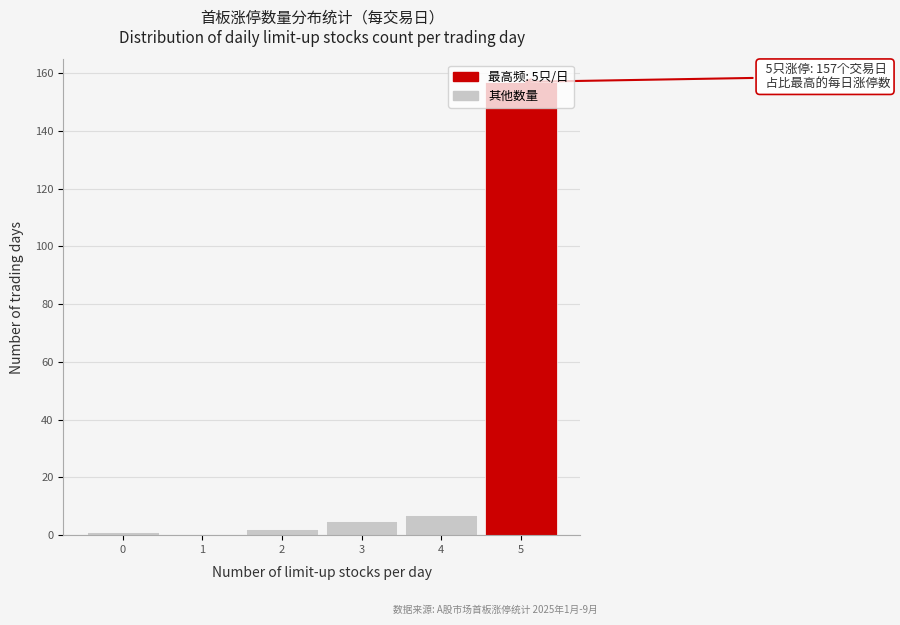

What is the greatest value displayed?

157